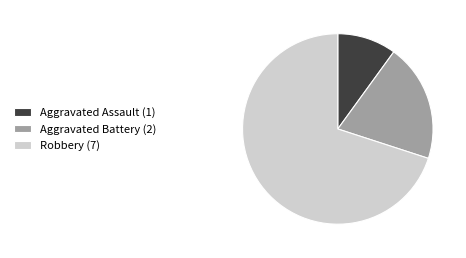

Count the number of slices in the pie.

3